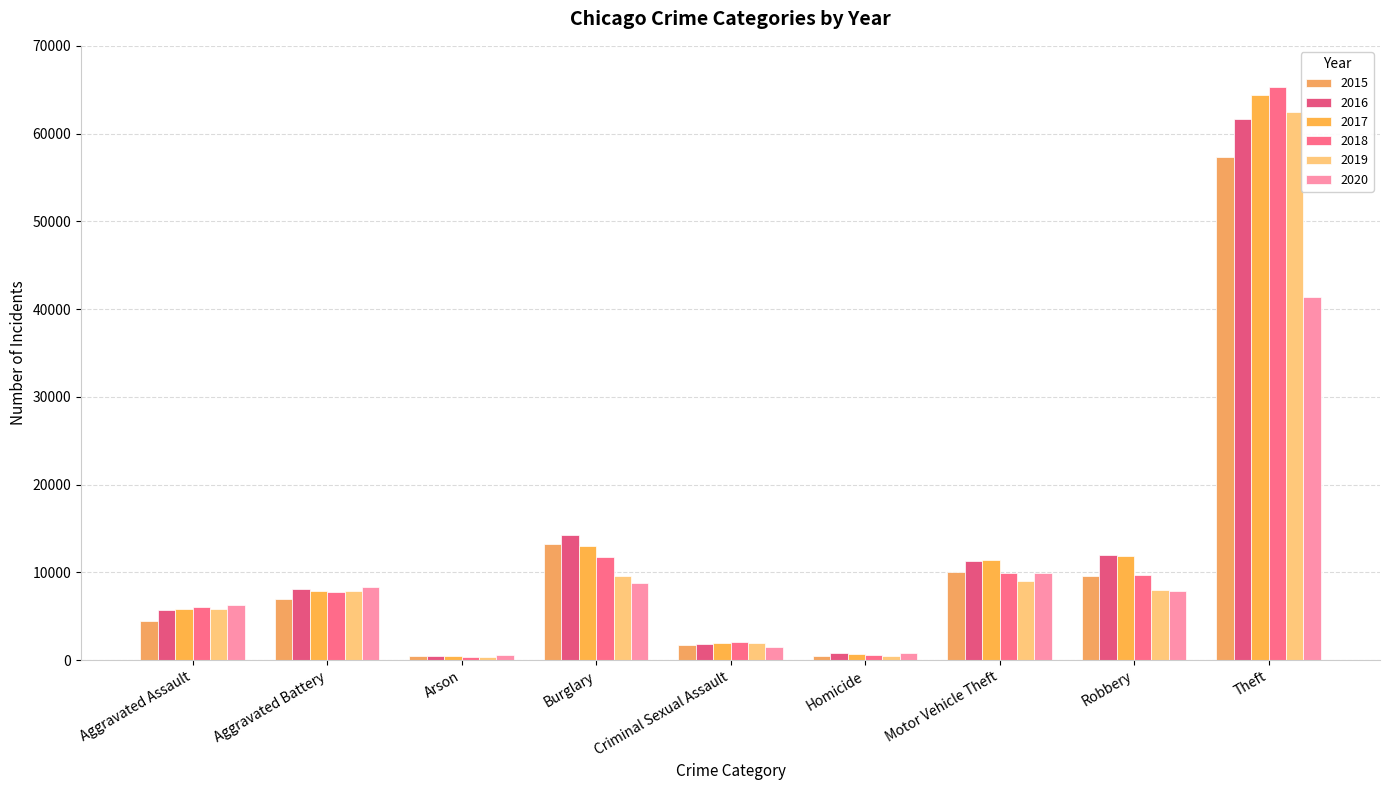

How many data points in 2016 are less than 8085?

4